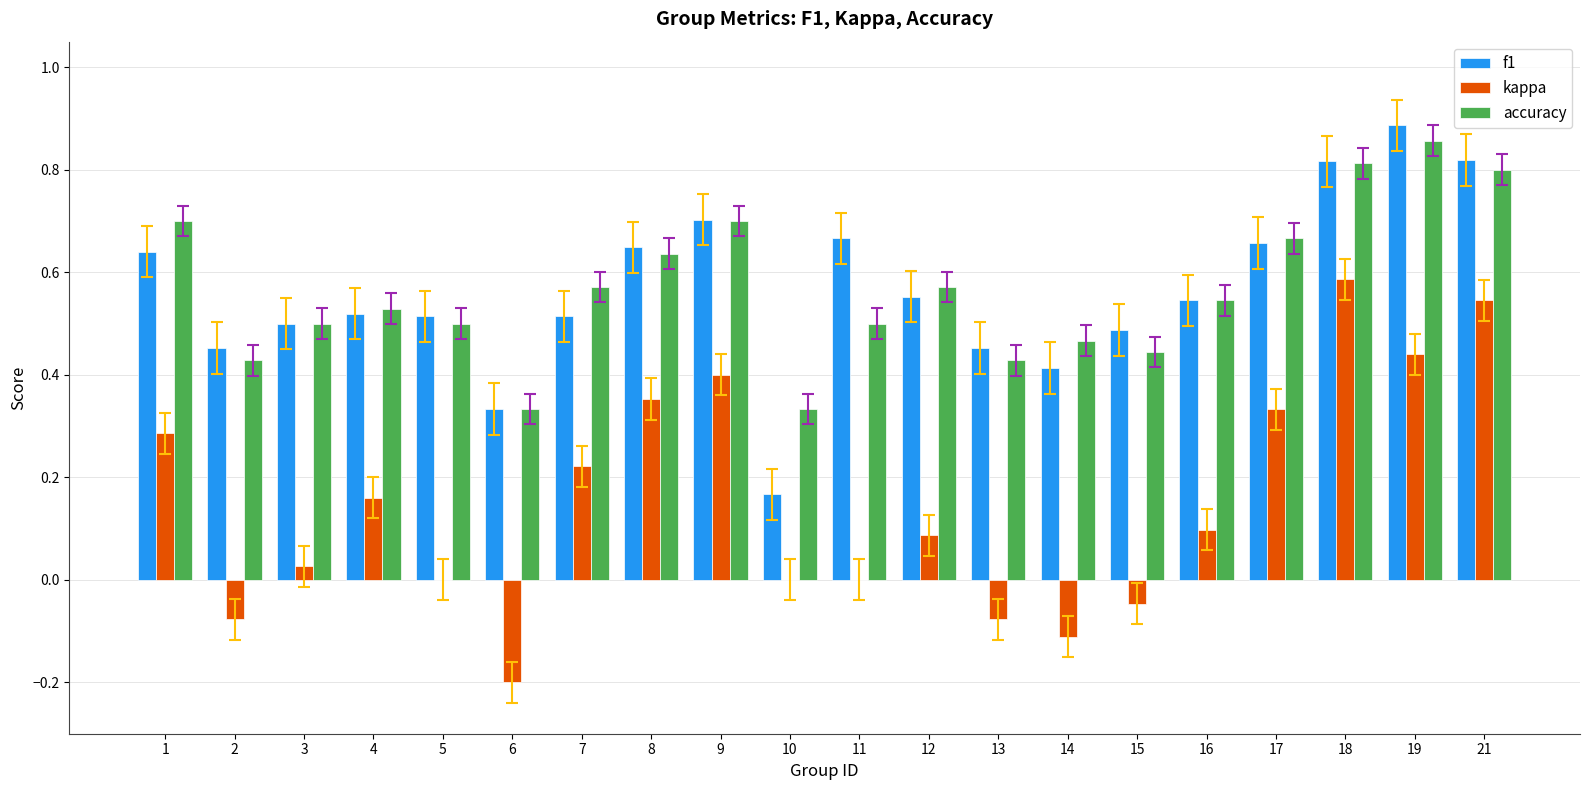

Are the bars horizontal?

No